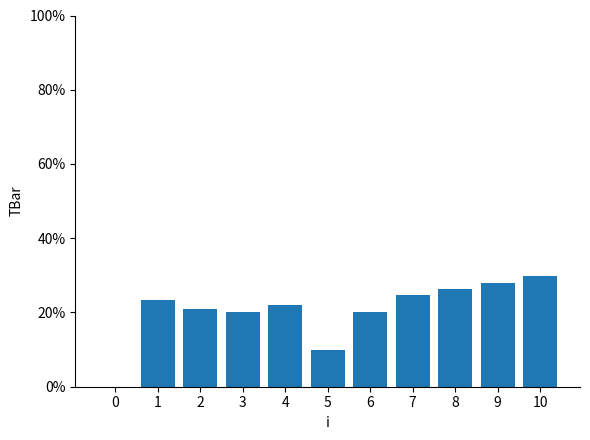

How many positive values are there?

10